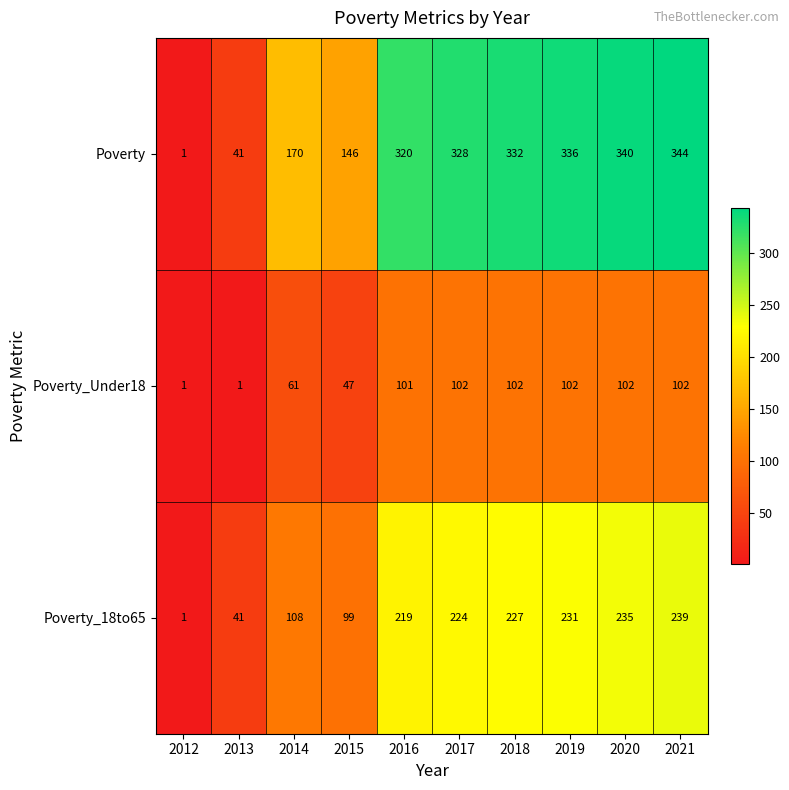

Between 2017 and 2020, which series saw the biggest shift?

Poverty